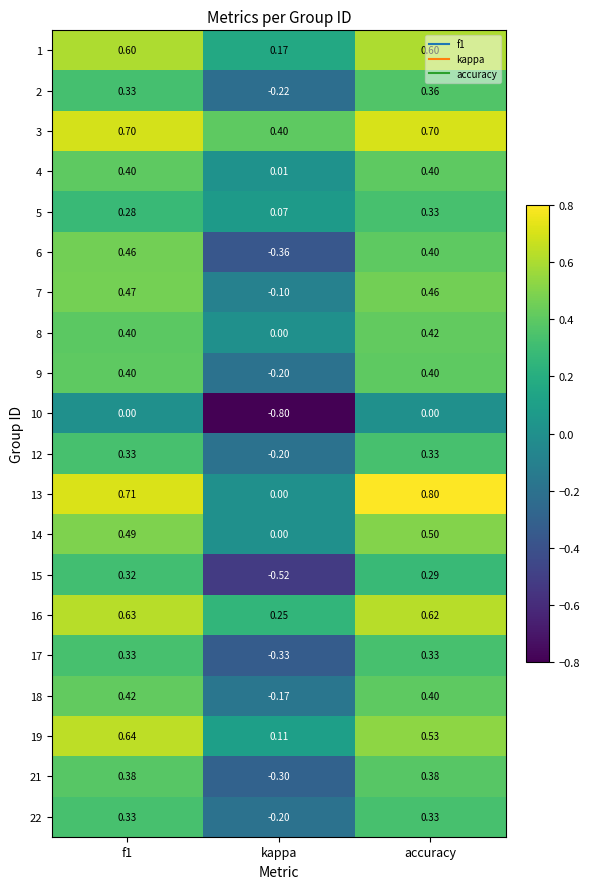

Which category has the highest value across all series?

accuracy